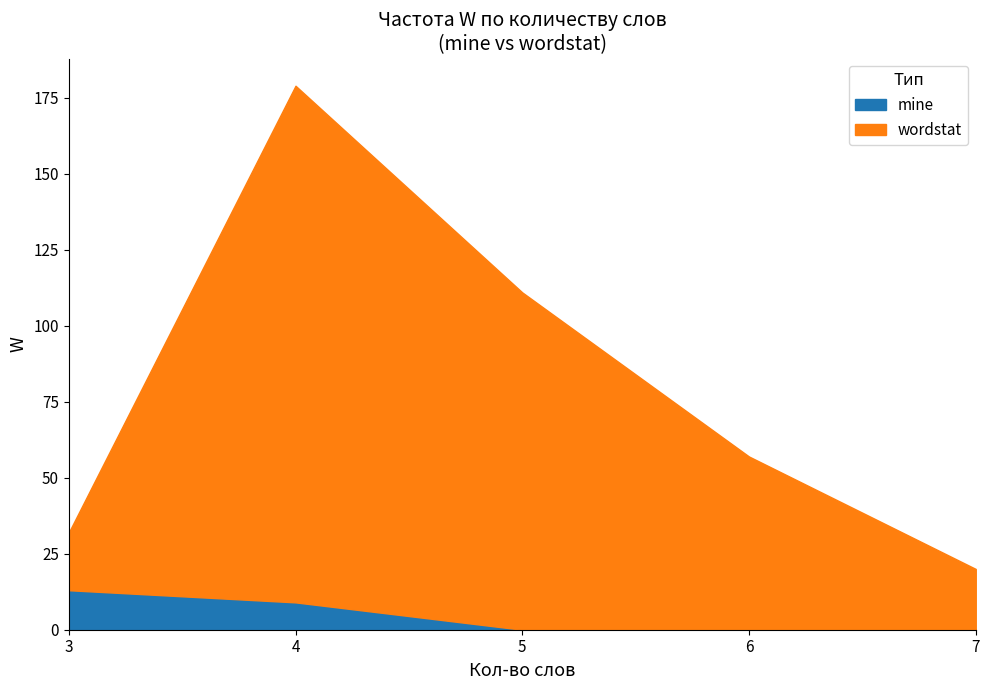

What is the difference between the maximum and minimum values in the mine series?

13